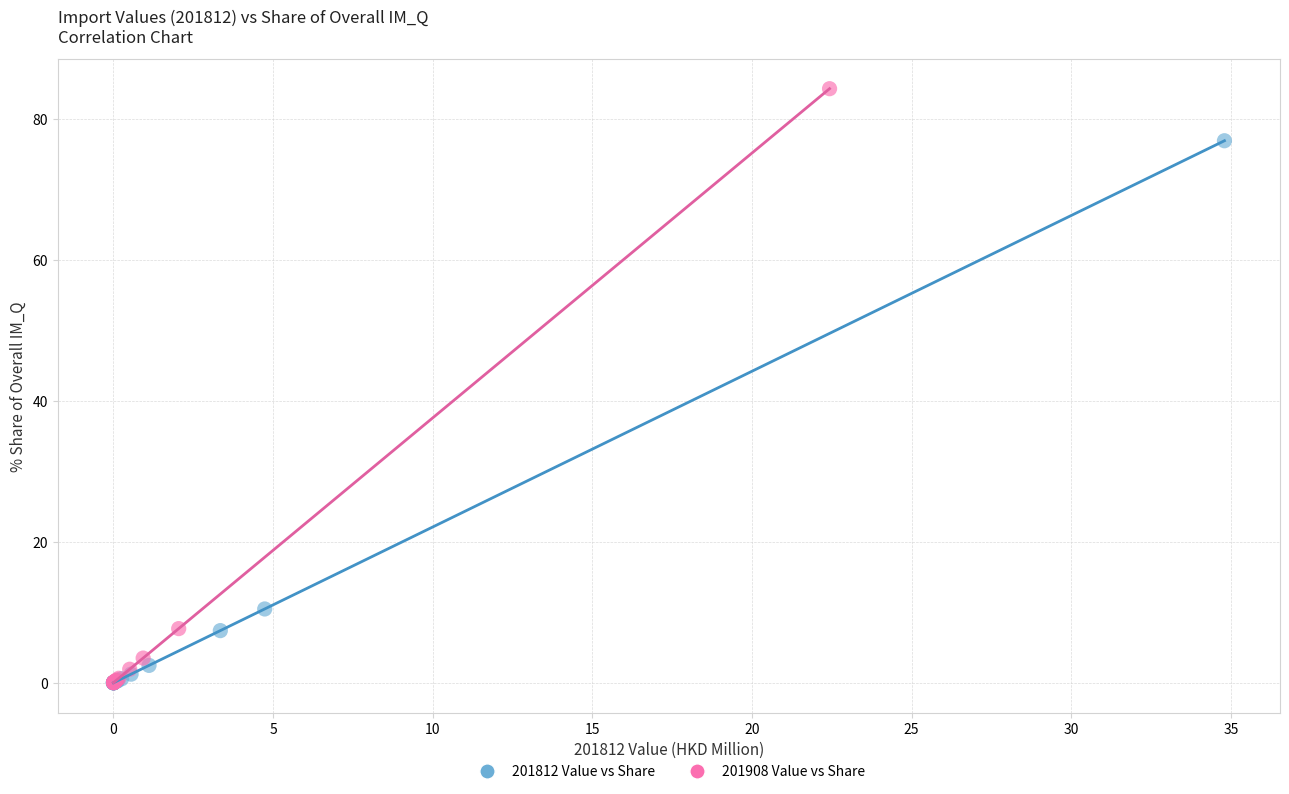

Which series has the largest Y range (max minus min)?

201908 Value vs Share